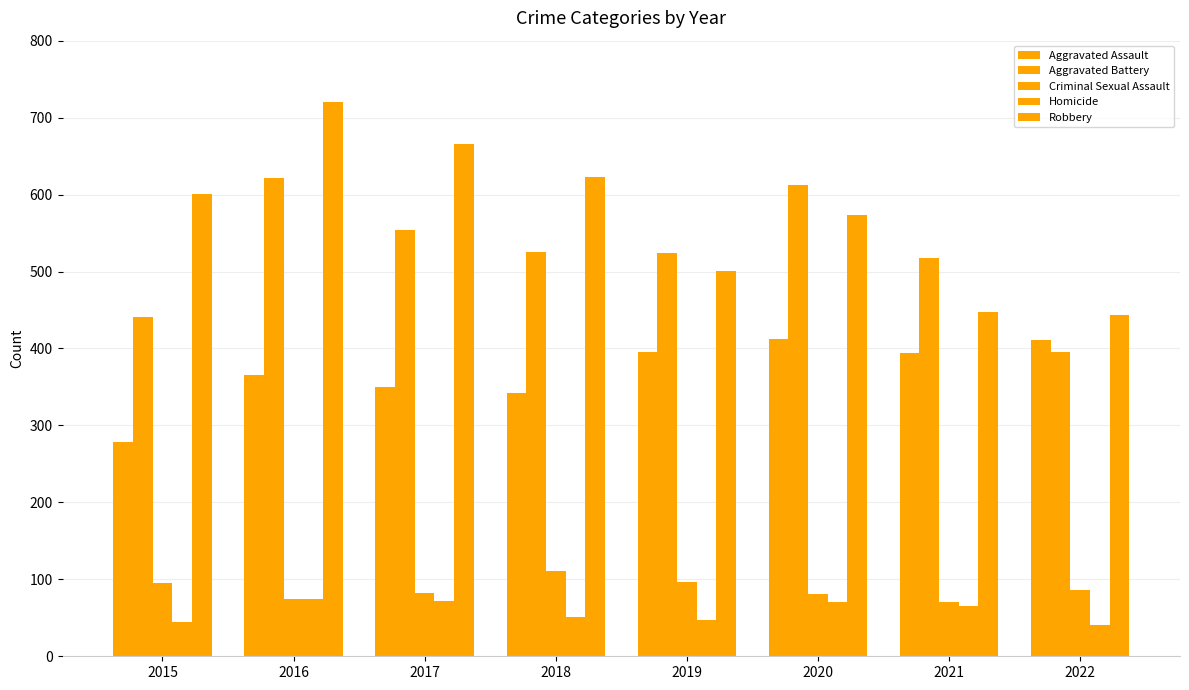

Which series changed the most between 2016 and 2022?

Robbery